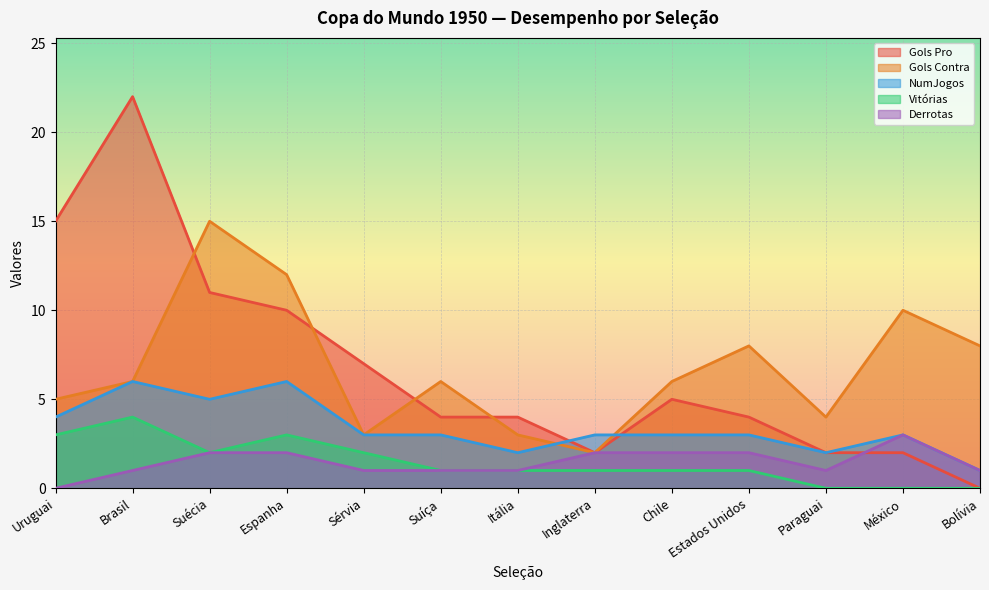

Reading left to right, transcribe all the data shown in this chart.

Gols Pro: 15	22	11	10	7	4	4	2	5	4	2	2	0
Gols Contra: 5	6	15	12	3	6	3	2	6	8	4	10	8
NumJogos: 4	6	5	6	3	3	2	3	3	3	2	3	1
Vitórias: 3	4	2	3	2	1	1	1	1	1	0	0	0
Derrotas: 0	1	2	2	1	1	1	2	2	2	1	3	1